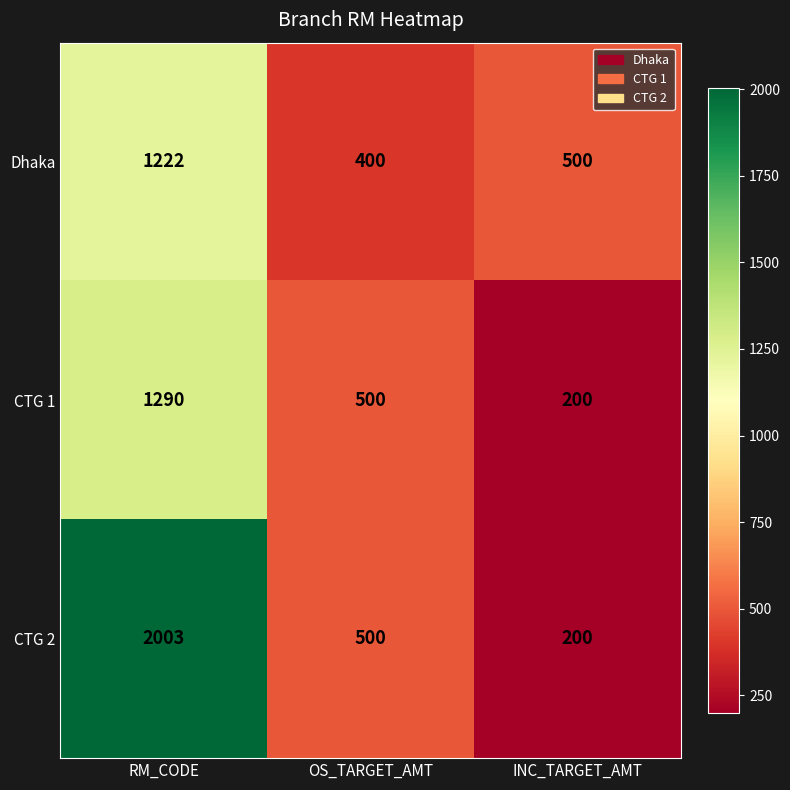

At RM_CODE, list the series in order from smallest to largest.

Dhaka, CTG 1, CTG 2